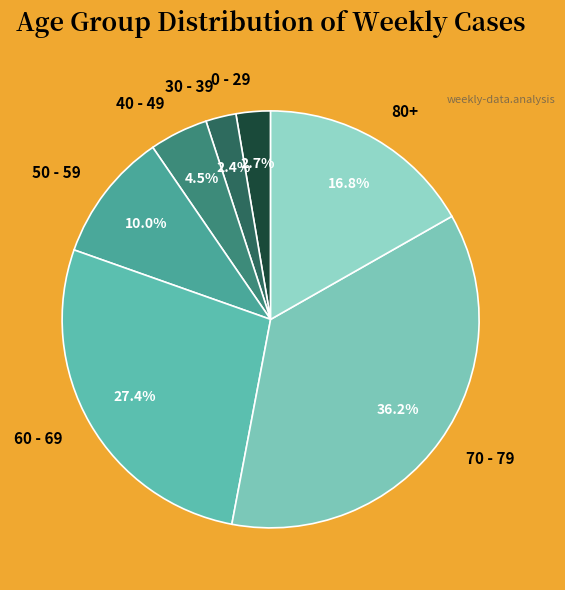

How many segments does this pie chart have?

7